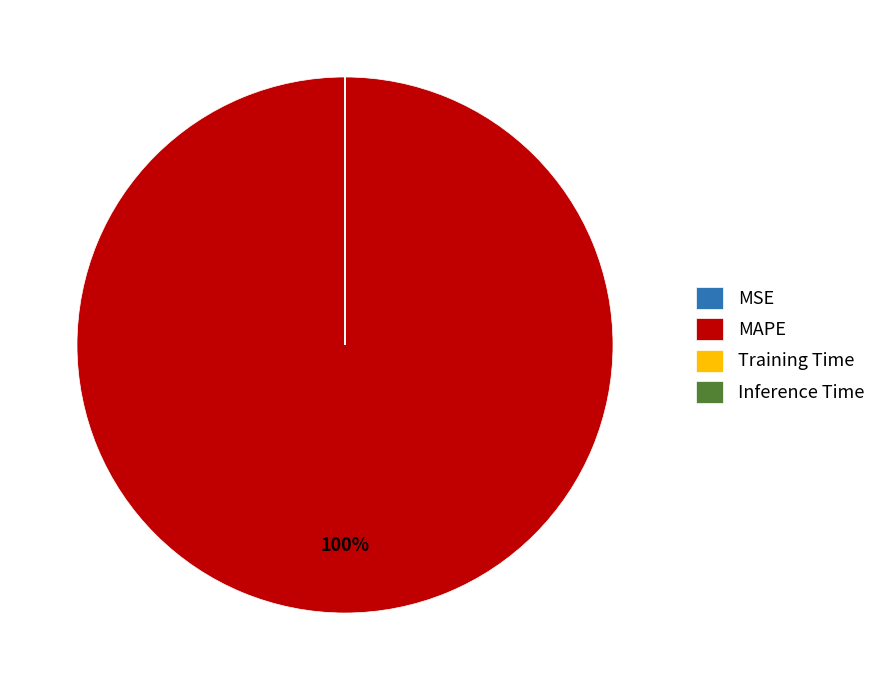

What is the largest slice in the pie chart?

MAPE